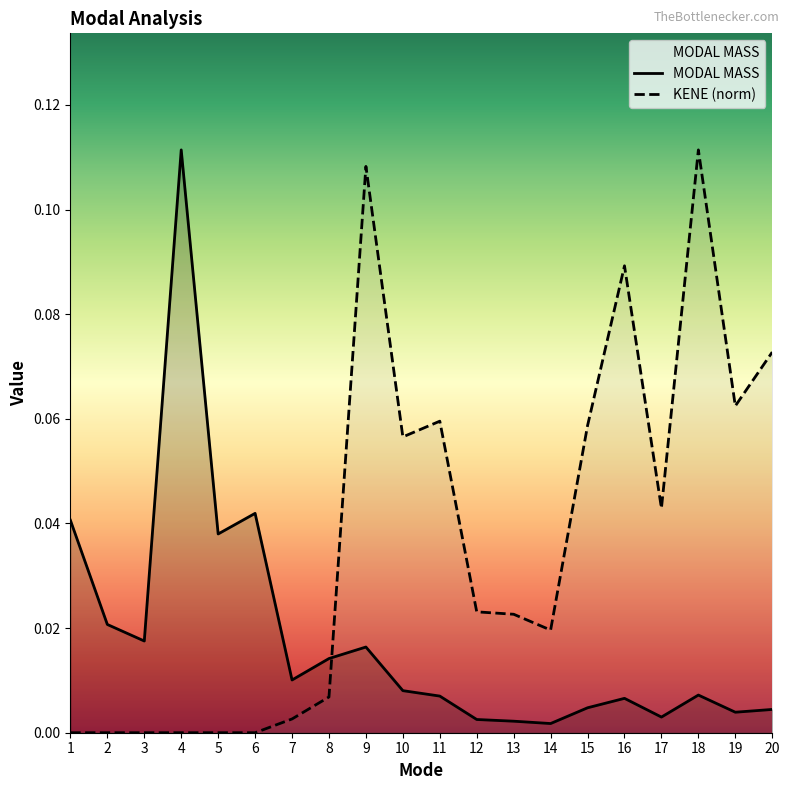

What are all the series names shown in the legend?

MODAL MASS, KENE